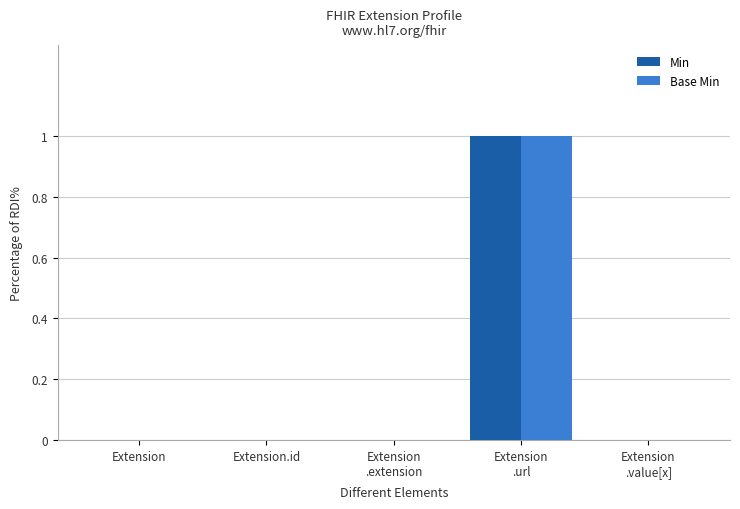

What is the maximum value for Base Min?

1